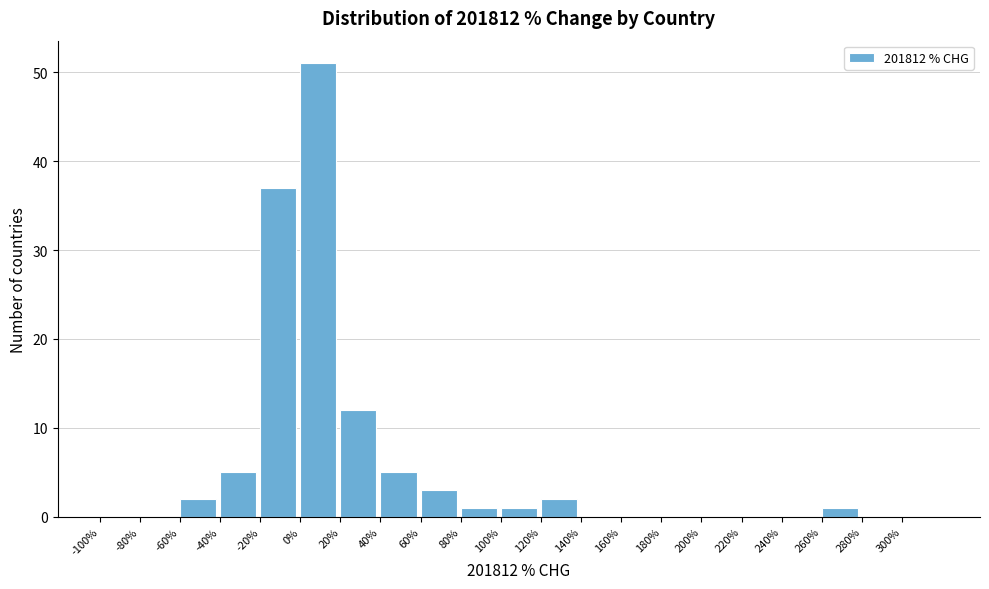

Reading left to right, list every bar in this chart as the range it spans on the x-axis followed by its height. The values are not printed on the chart, so give them approximately, as read against the axis.

-100 to -80: 0
-80 to -60: 0
-60 to -40: 2
-40 to -20: 5
-20 to 0: 37
0 to 20: 51
20 to 40: 12
40 to 60: 5
60 to 80: 3
80 to 100: 1
100 to 120: 1
120 to 140: 2
140 to 160: 0
160 to 180: 0
180 to 200: 0
200 to 220: 0
220 to 240: 0
240 to 260: 0
260 to 280: 1
280 to 300: 0
300 to 320: 0